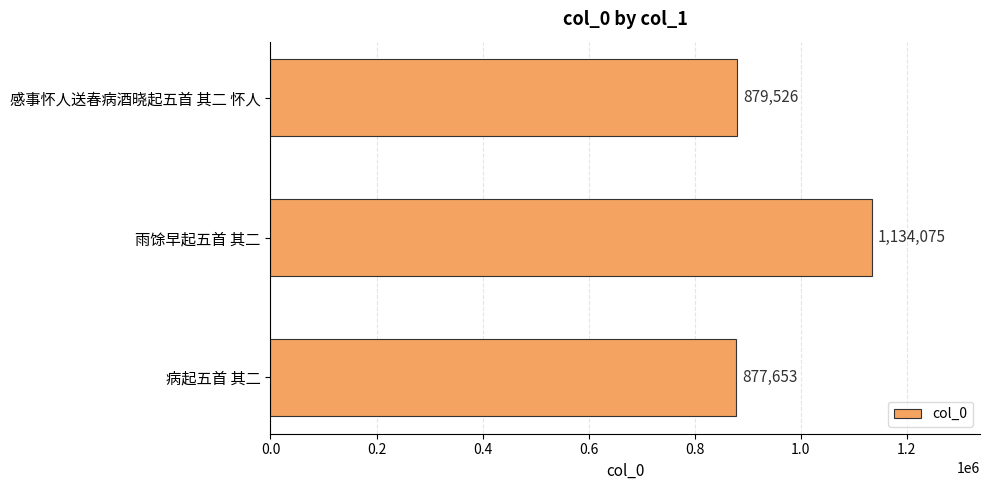

Between 感事怀人送春病酒晓起五首 其二 怀人 and 雨馀早起五首 其二, which is larger?

雨馀早起五首 其二